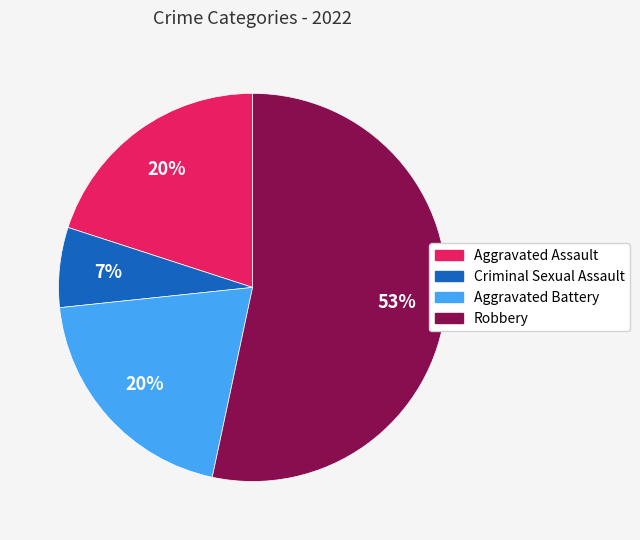

Is it true that Aggravated Assault is 20% of the pie?

True